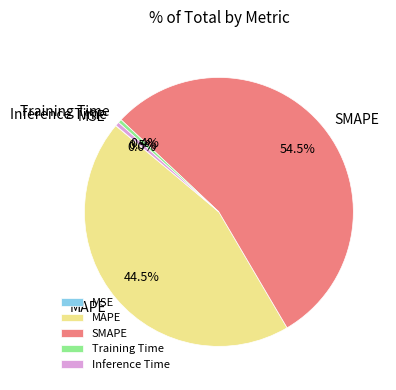

What is the largest slice in the pie chart?

SMAPE